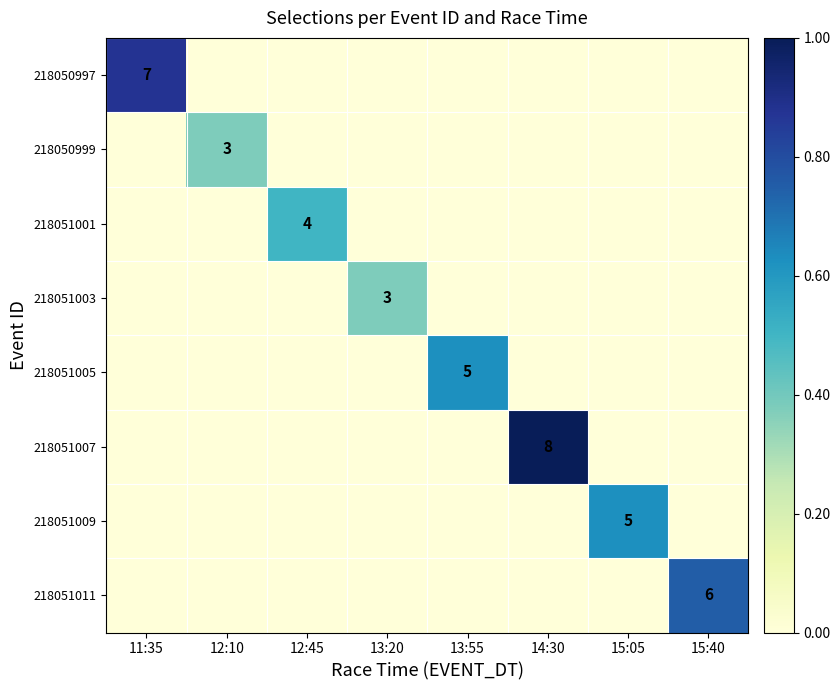

The 218050999 series shows 2 at 12:10. True or false?

False